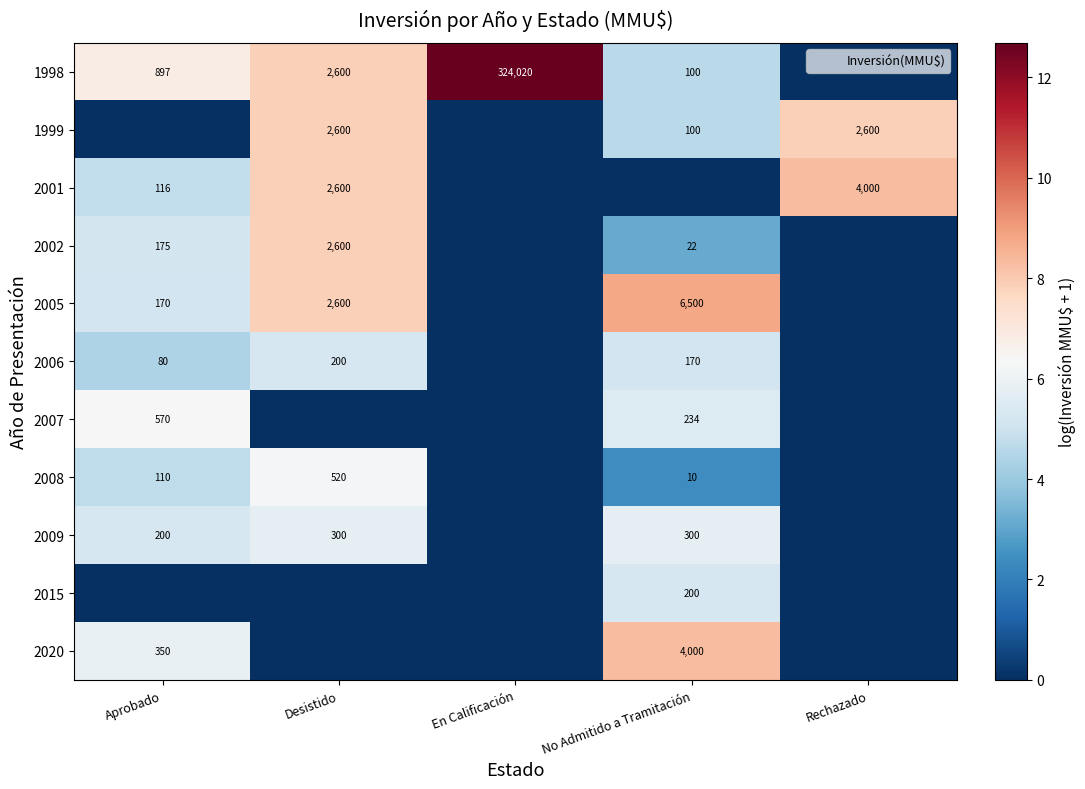

True or false: 1998 has a value of 4.6 at No Admitido a Tramitación.

True